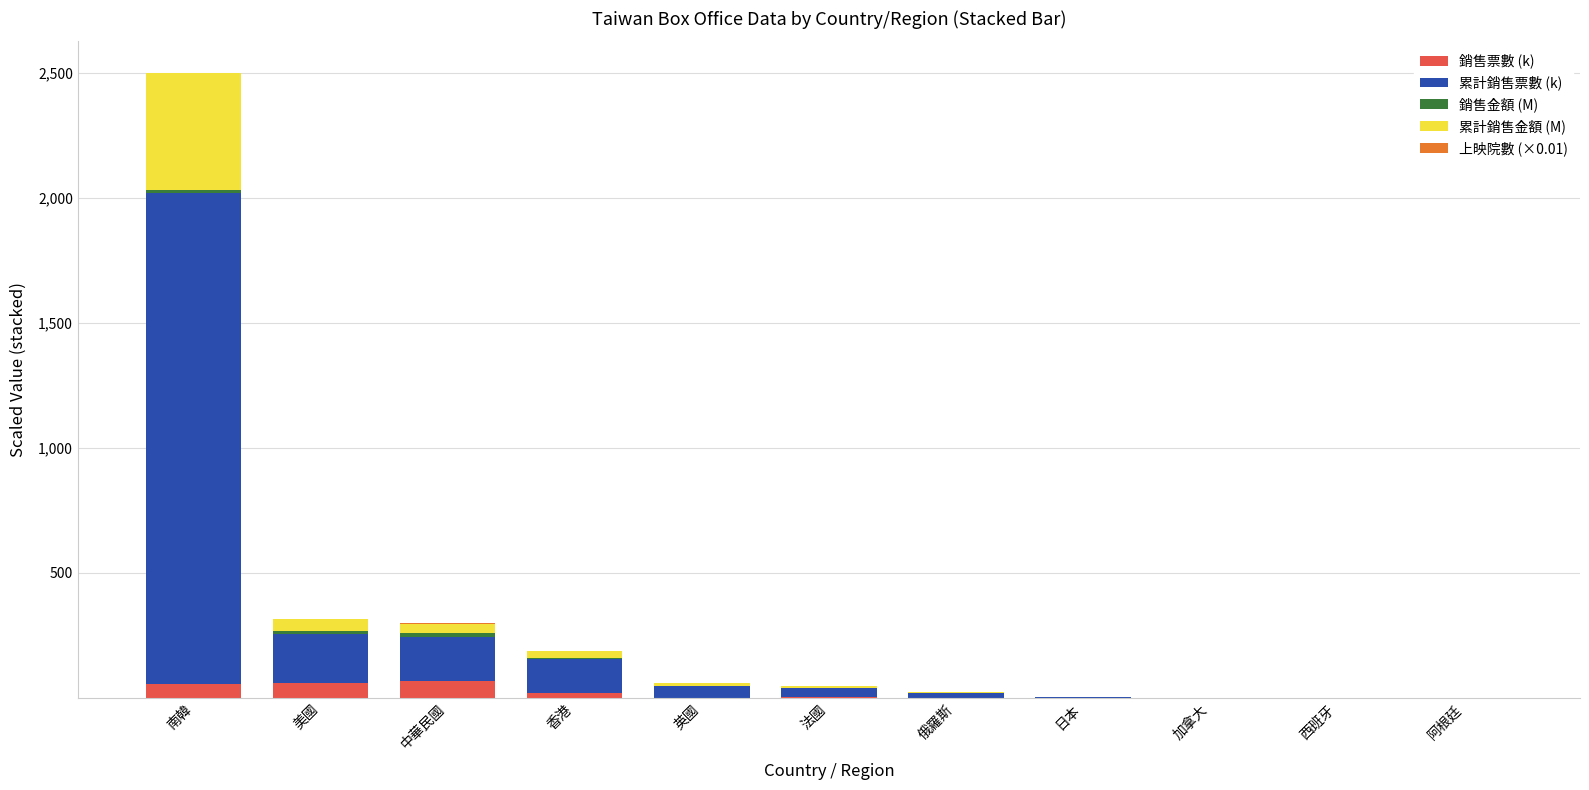

At which category is the sum across all series the highest?

南韓